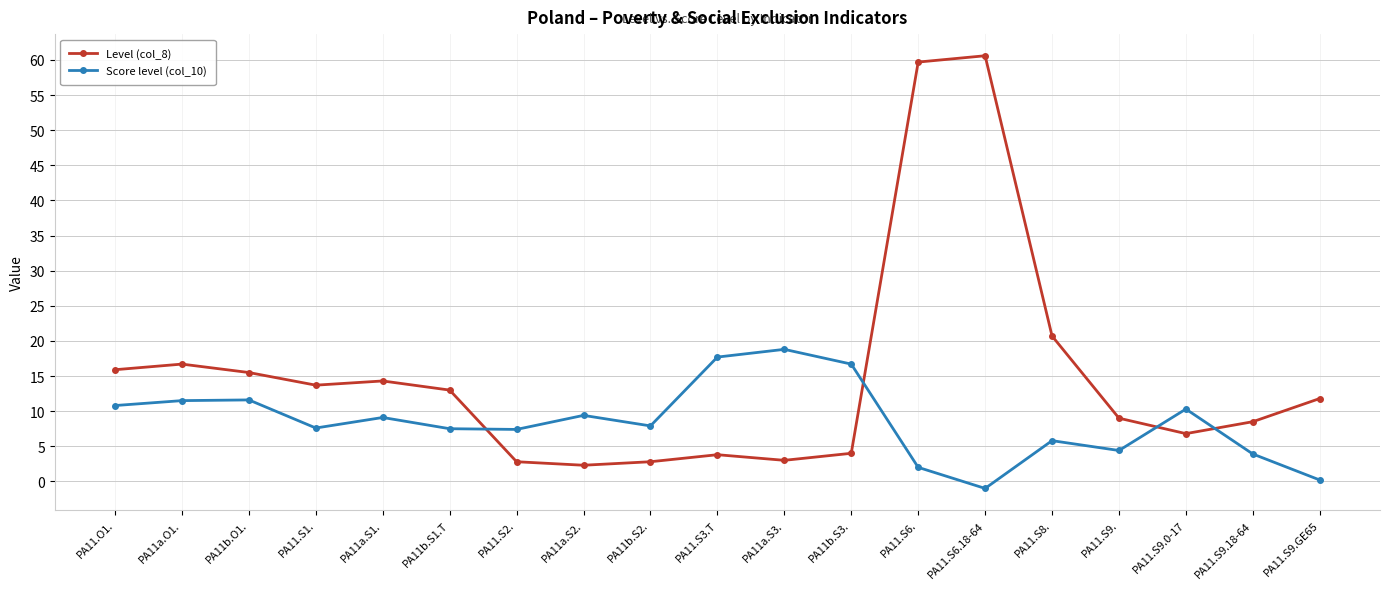

How many lines are shown in the chart?

2